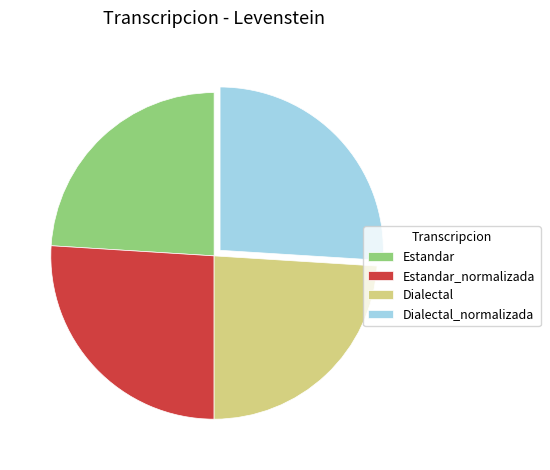

True or false: Estandar accounts for 24% of the total.

True